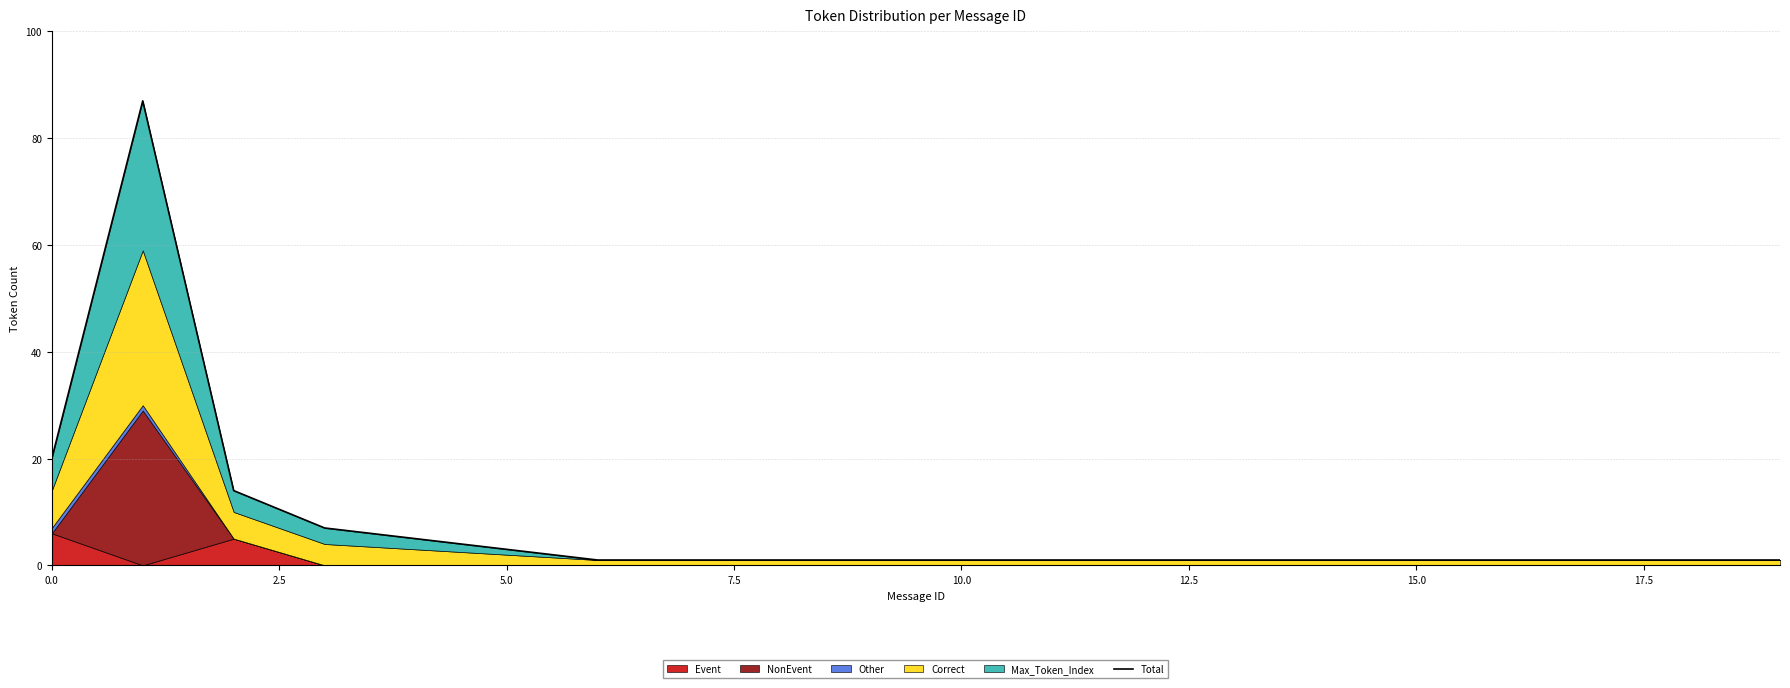

What position from the left is 11?

12